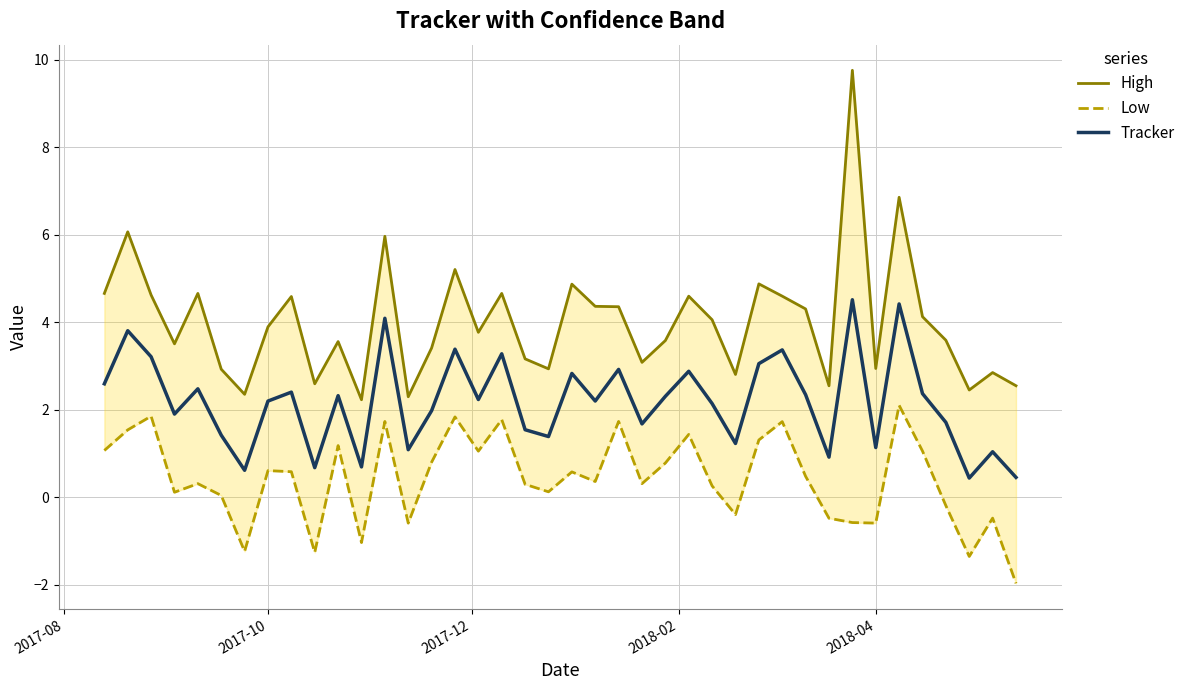

In Tracker, how many points are higher than both neighbors (excluding endpoints)?

14